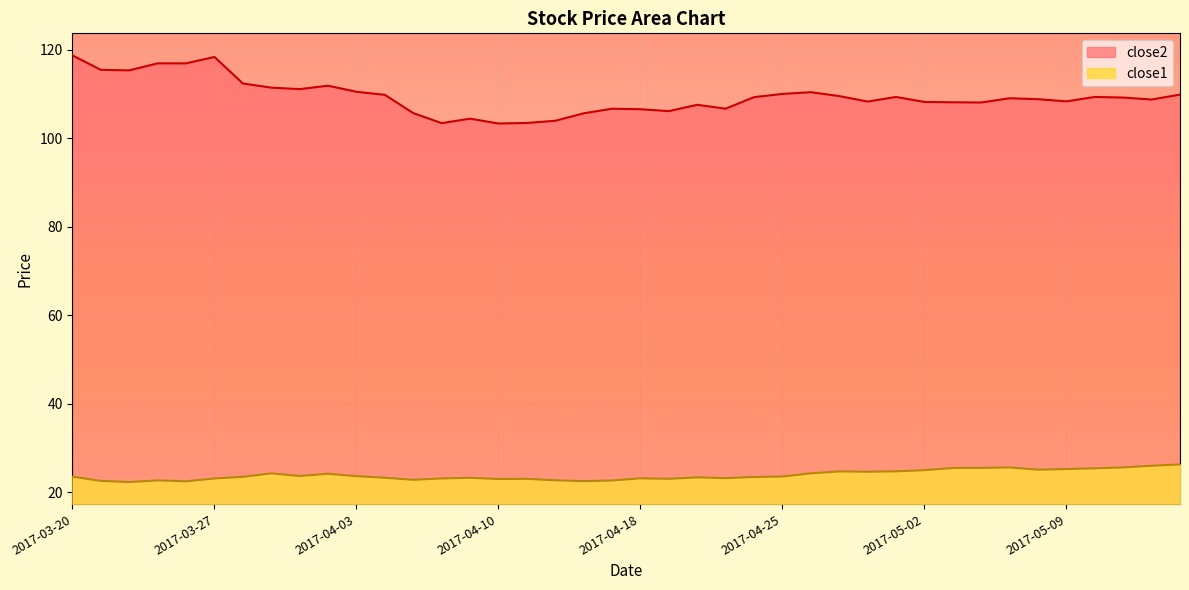

Does the chart display data point markers on the line(s)?

No